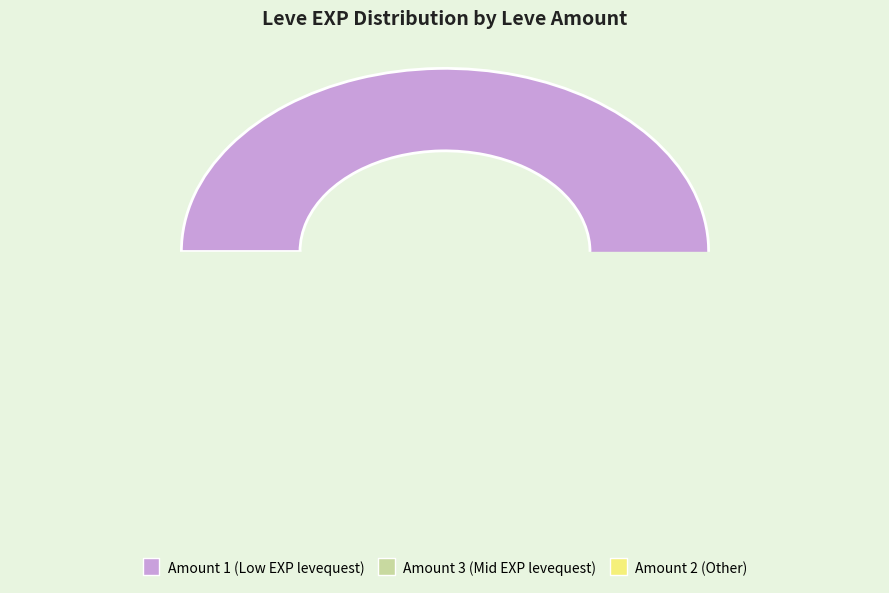

True or false: 1 accounts for 22% of the total.

False